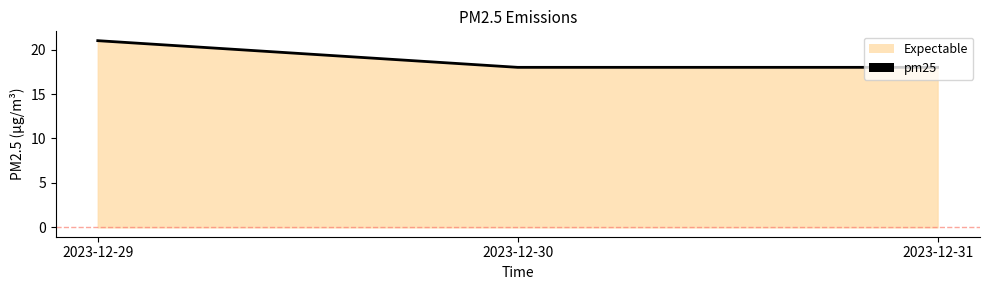

What is the maximum value shown in the chart?

21